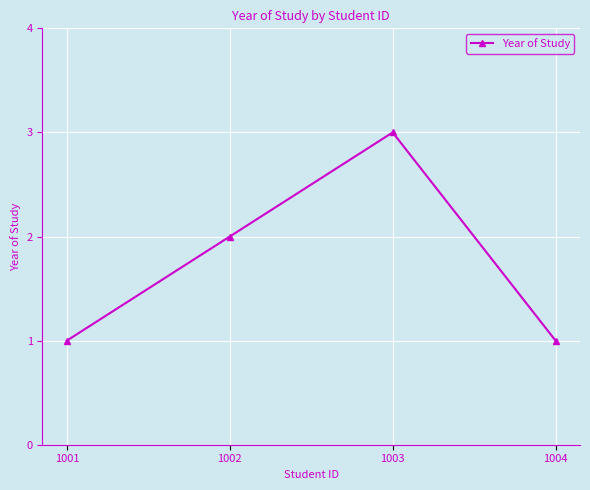

What is the difference between the maximum and minimum values?

2